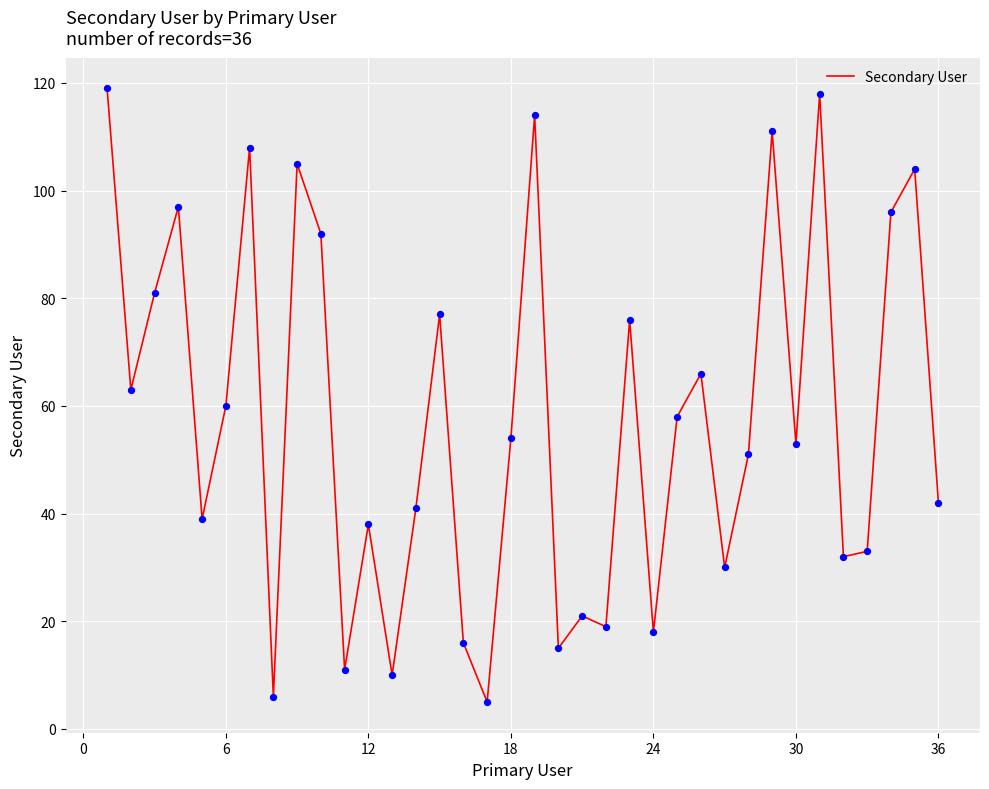

What is the smallest value displayed?

5